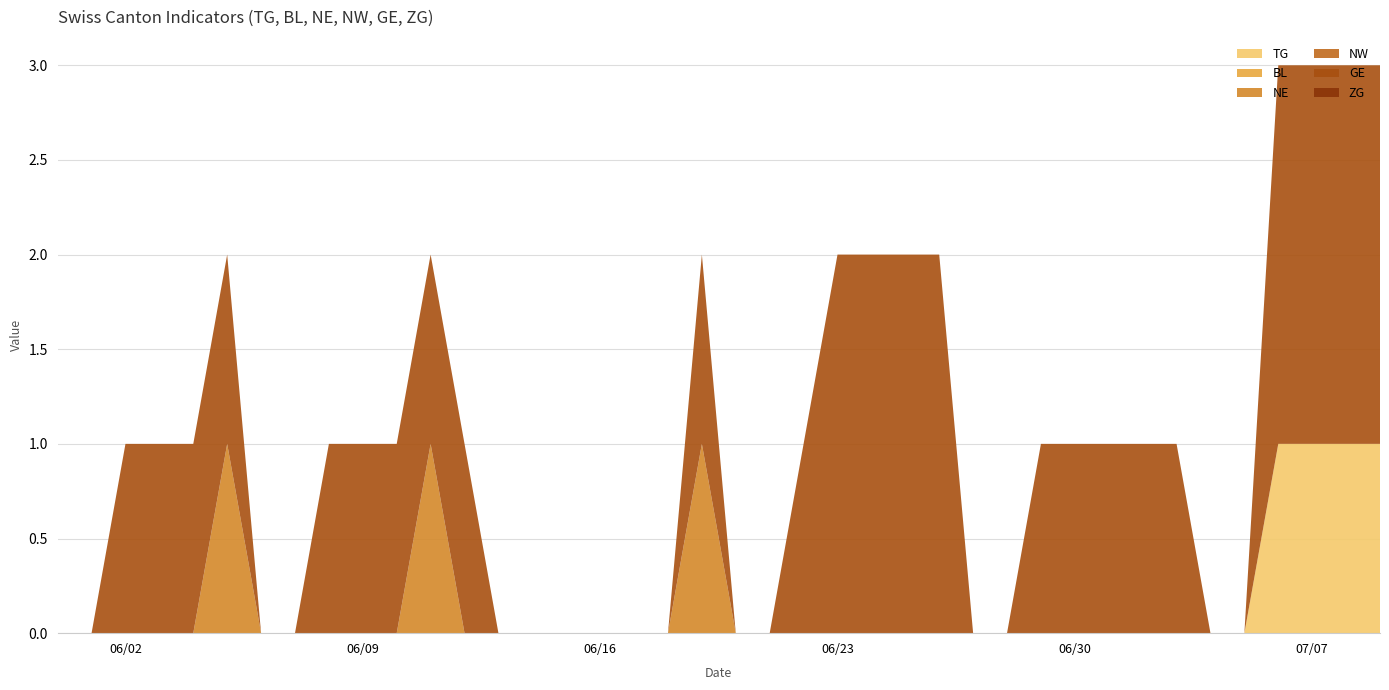

Reading left to right, list all the values displayed in this chart.

TG: 0	0	0	0	0	0	0	0	0	0	0	0	0	0	0	0	0	0	0	0	0	0	0	0	0	0	0	0	0	0	0	0	0	0	0	0	1	1	1	1
BL: 0	0	0	0	0	0	0	0	0	0	0	0	0	0	0	0	0	0	0	0	0	0	0	0	0	0	0	0	0	0	0	0	0	0	0	0	0	0	0	0
NE: 0	0	0	0	0	1	0	0	0	0	0	1	0	0	0	0	0	0	0	1	0	0	0	0	0	0	0	0	0	0	0	0	0	0	0	0	0	0	0	0
NW: 0	0	0	0	0	0	0	0	0	0	0	0	0	0	0	0	0	0	0	0	0	0	0	0	0	0	0	0	0	0	0	0	0	0	0	0	0	0	0	0
GE: 0	0	1	1	1	1	0	0	1	1	1	1	1	0	0	0	0	0	0	1	0	0	1	2	2	2	2	0	0	1	1	1	1	1	0	0	2	2	2	2
ZG: 0	0	0	0	0	0	0	0	0	0	0	0	0	0	0	0	0	0	0	0	0	0	0	0	0	0	0	0	0	0	0	0	0	0	0	0	0	0	0	0